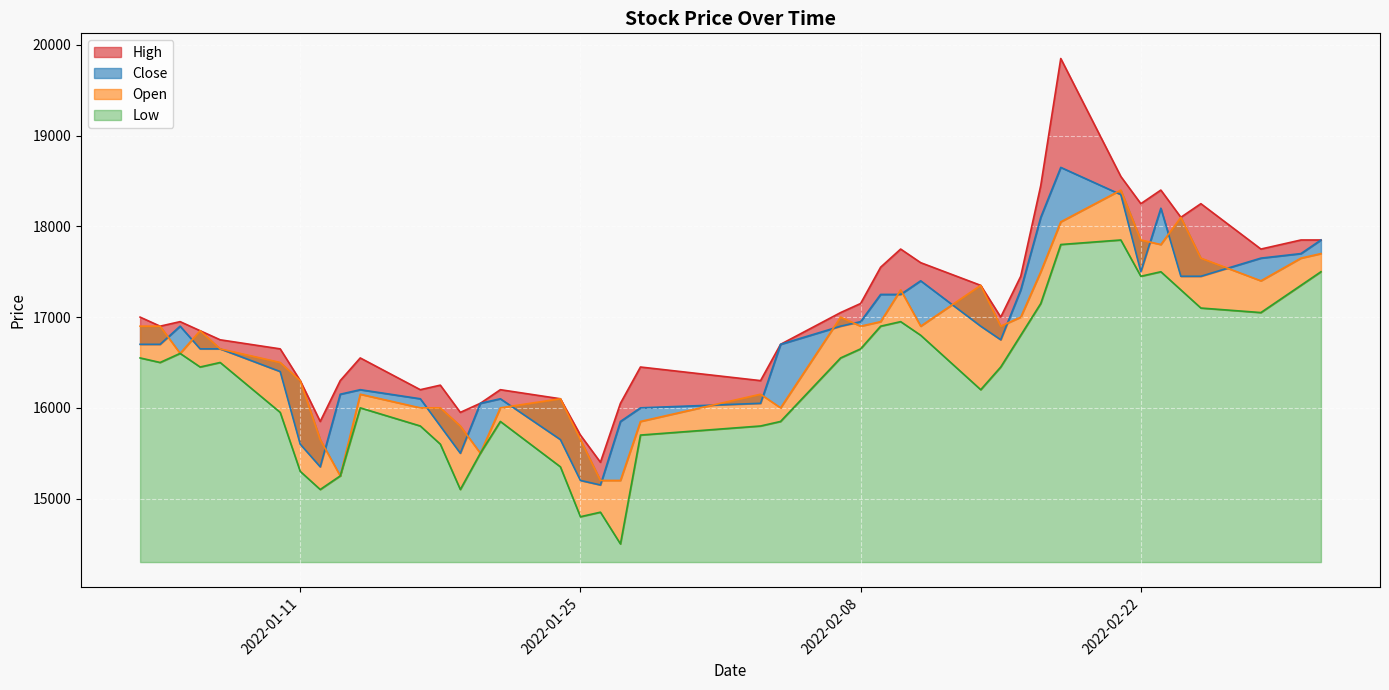

What is the value of the Close point at the 30th from the left?

17300